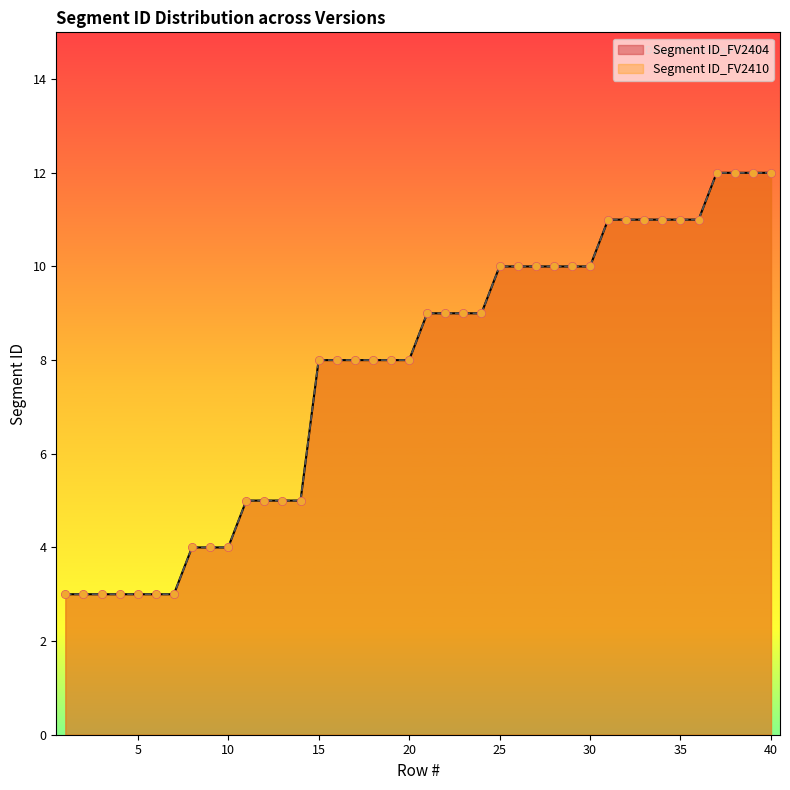

What are all the series names shown in the legend?

Segment ID_FV2404, Segment ID_FV2410